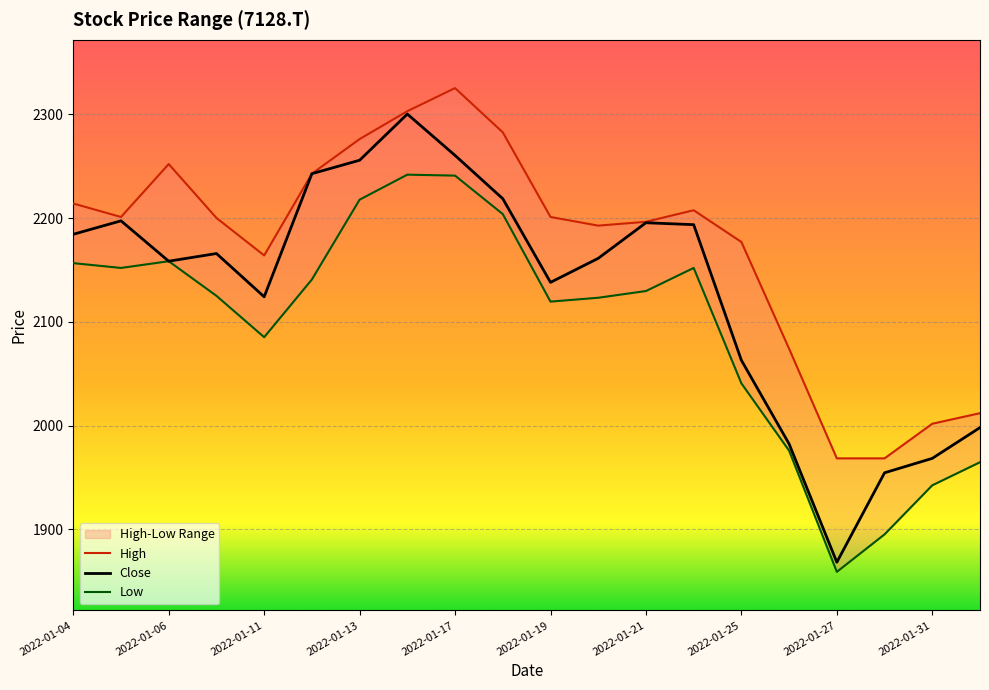

True or false: Close has a value of 2255.8 at 2022-01-13.

True